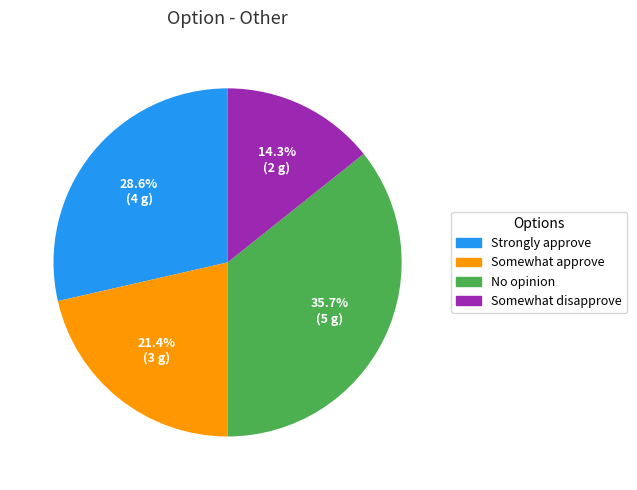

Is there any slice that represents more than half of the pie?

No